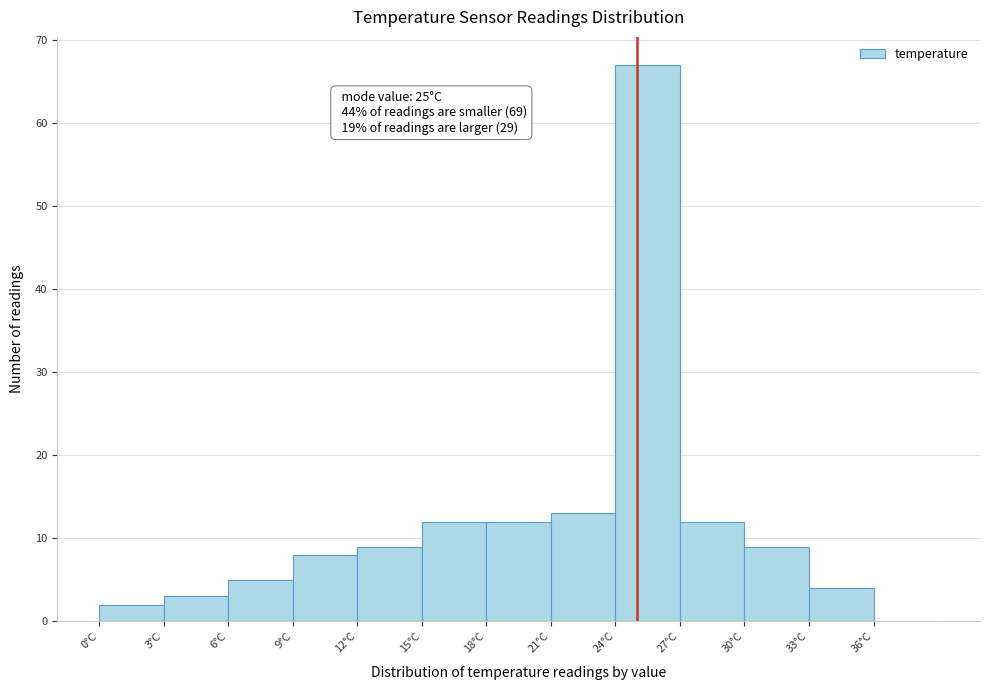

Over which range of the x-axis is the bar tallest?

24 to 27